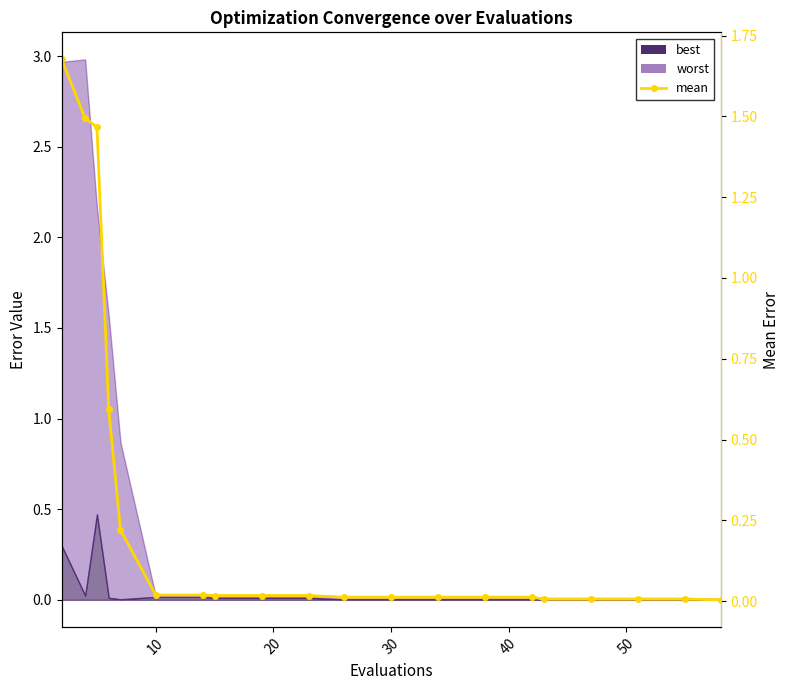

What is the sum of all values?

5.6